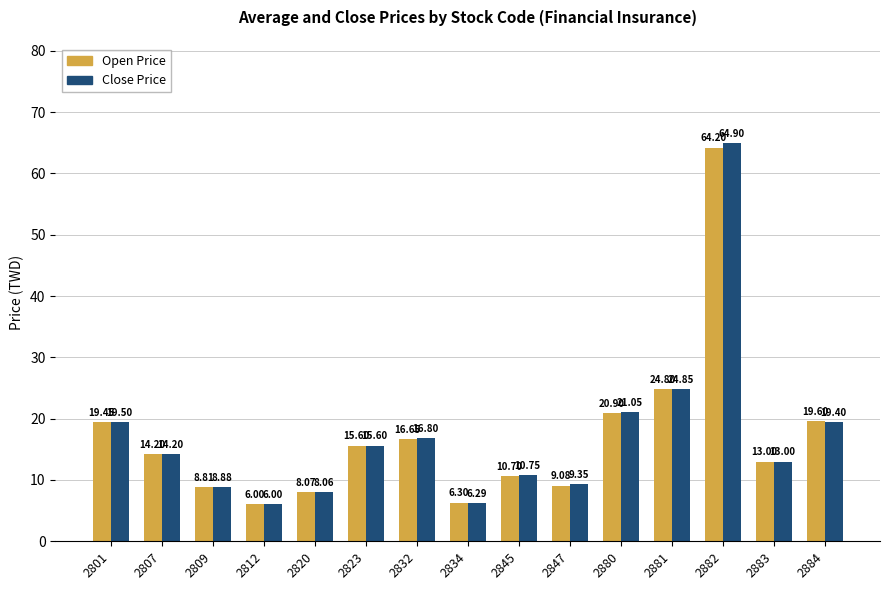

Is the value of Close Price at 2880 greater than the value of Open Price at 2823?

Yes